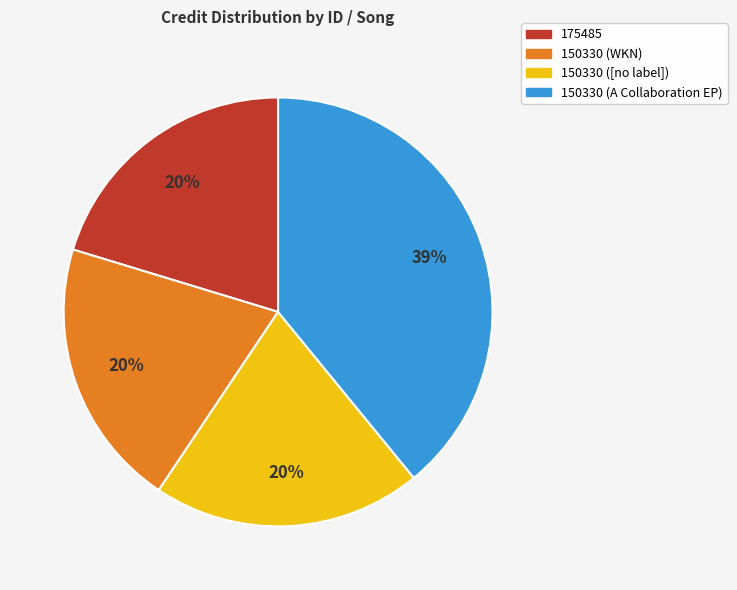

Which slice is the largest?

150330 (A Collaboration EP)